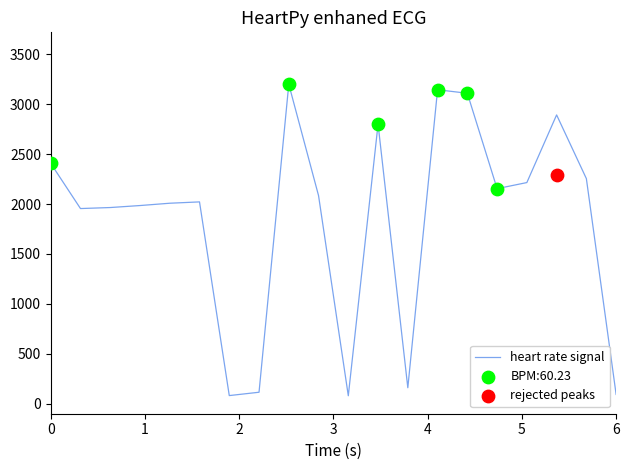

What is the maximum value for heart rate signal?

3200.0